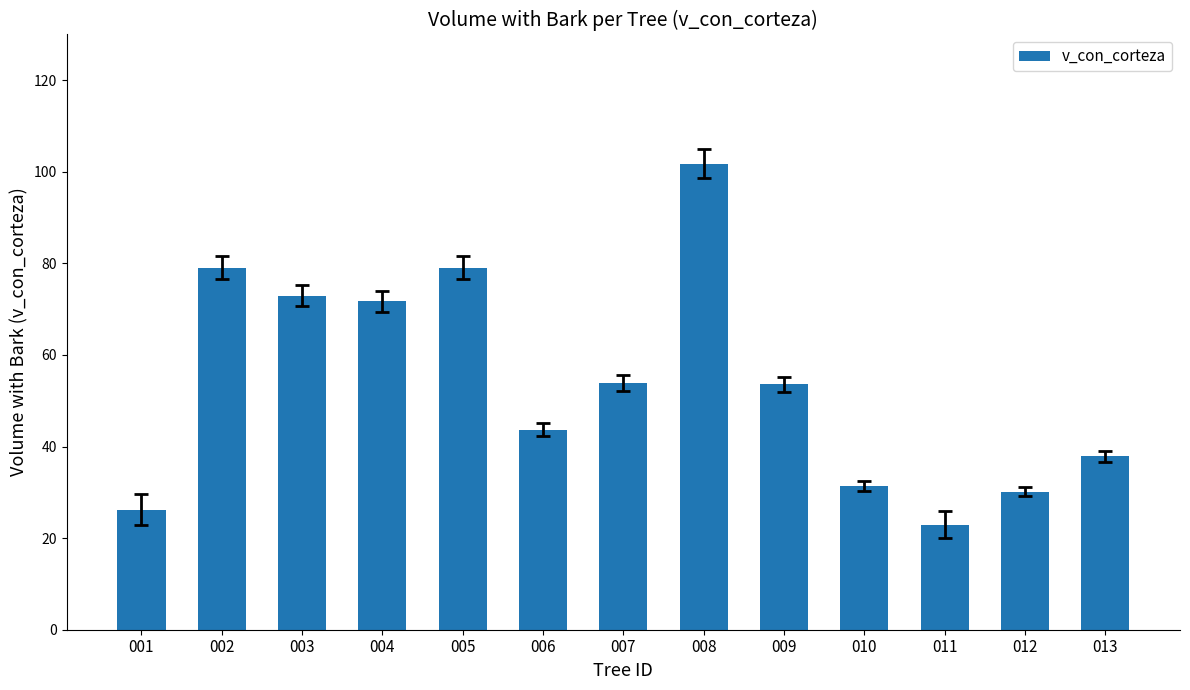

True or false: the data shows 40.5 at 011.

False